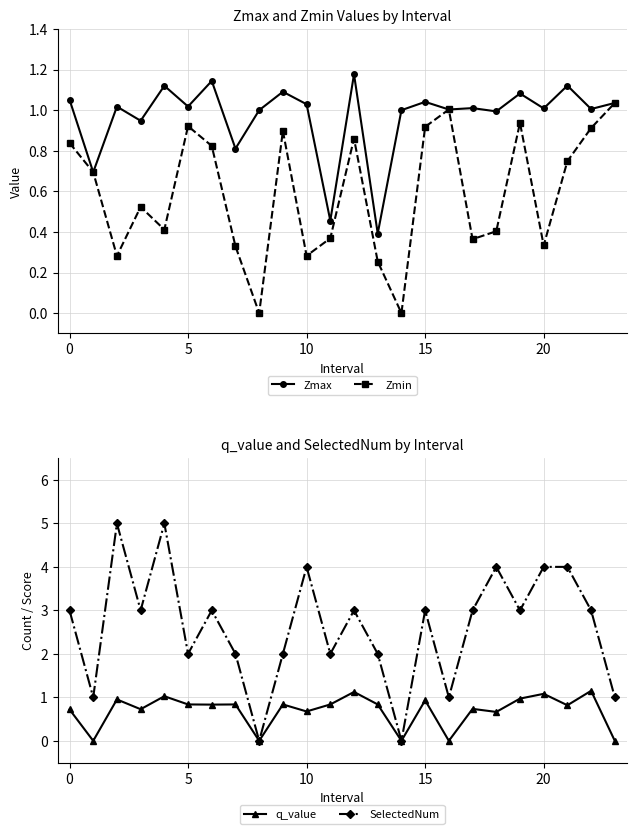

Does the chart have visible grid lines?

Yes